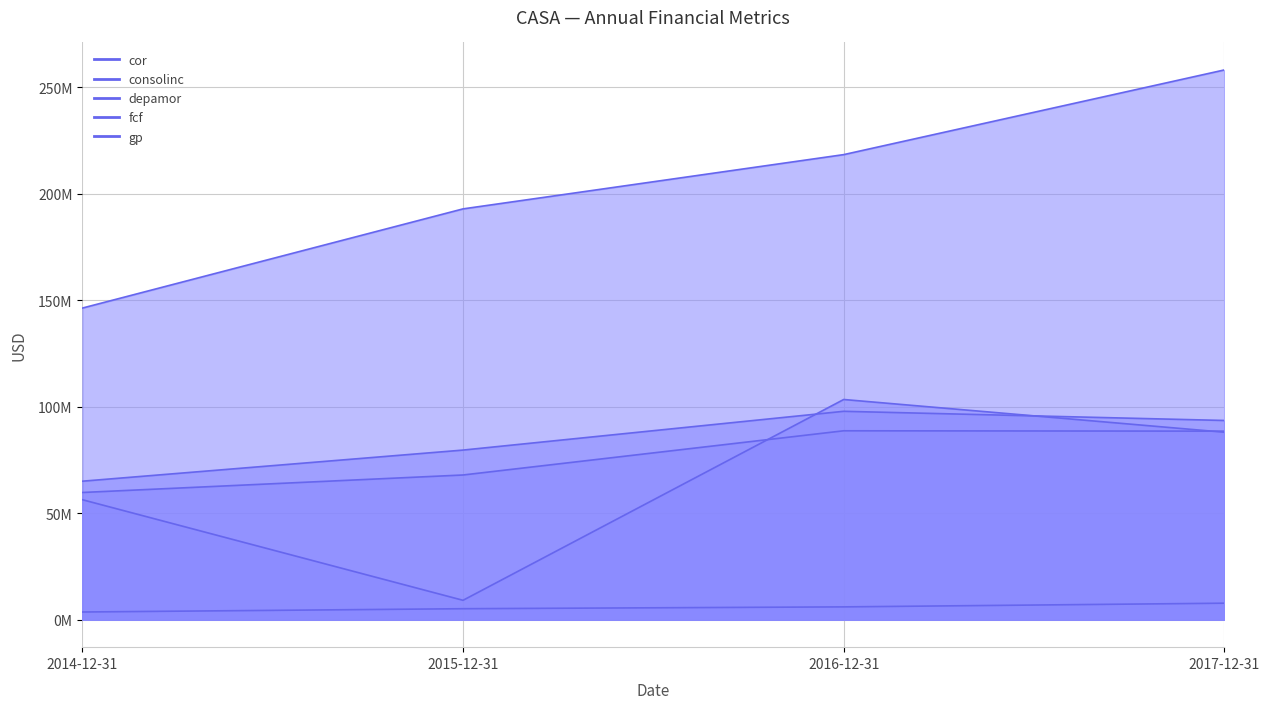

What position from the right is 2017-12-31?

1